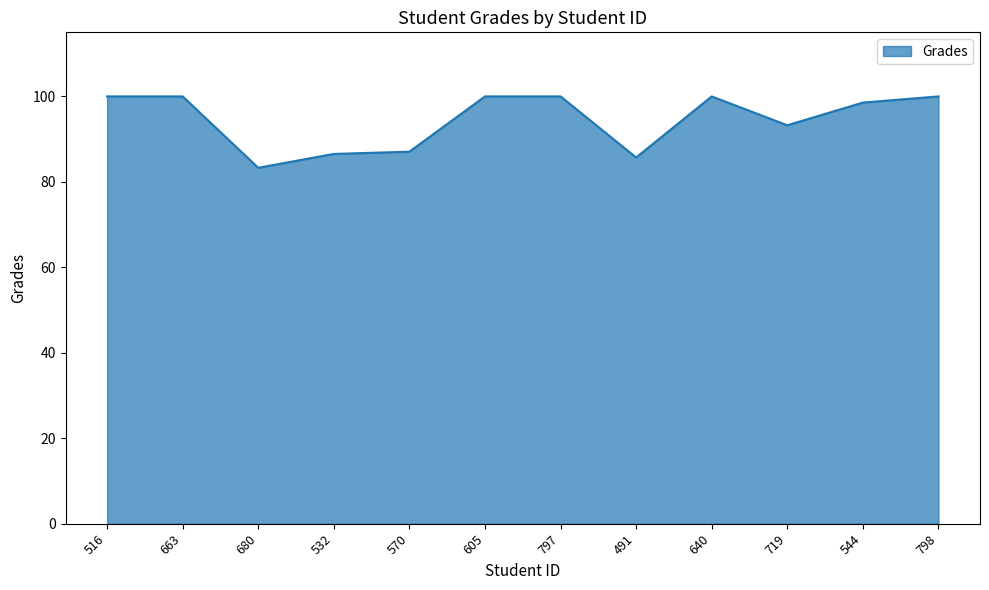

What is the average value?

94.5